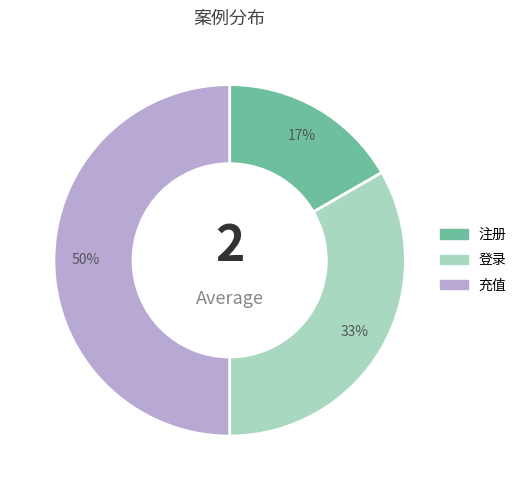

Which slice is the largest?

充值